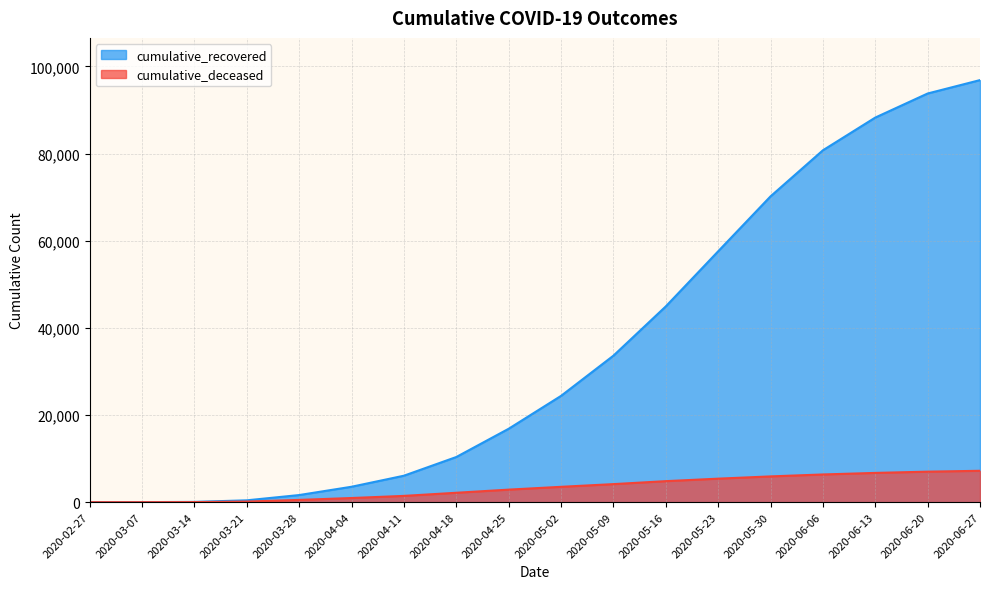

At which category does the chart reach its peak across all series?

2020-06-27